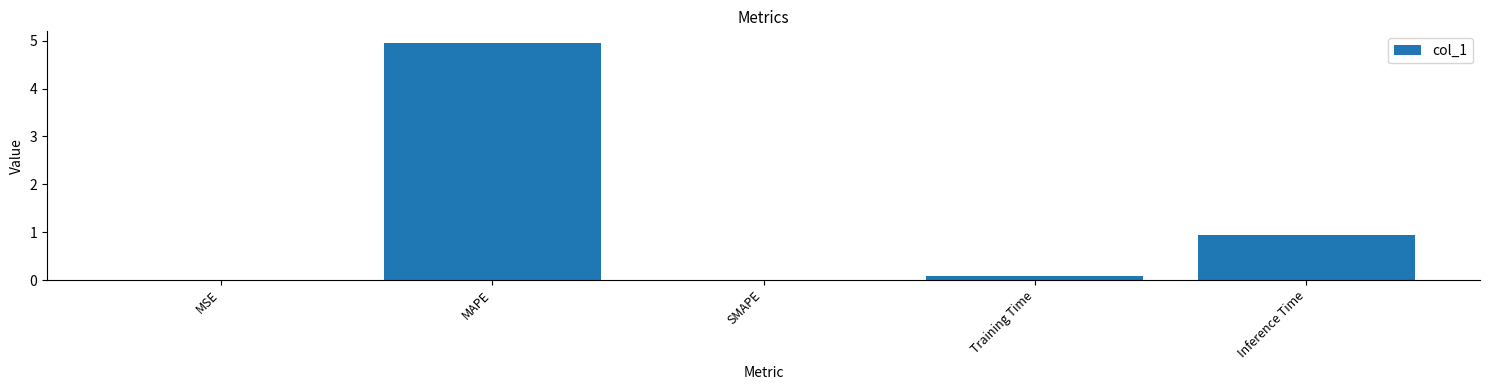

Where is the data nearest to the value 2?

Inference Time